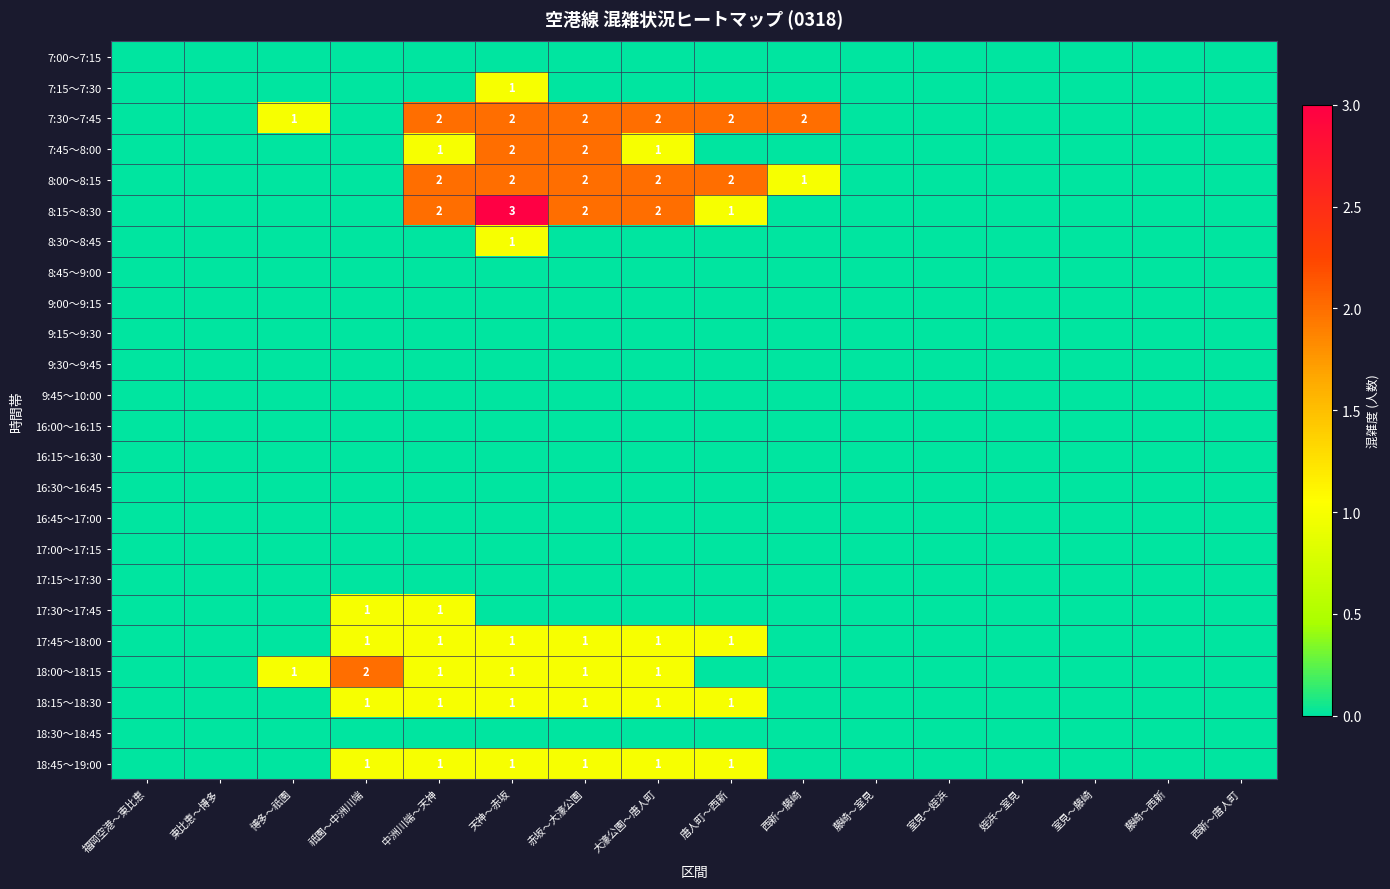

List the labels in order of 17:30～17:45 value, smallest first.

福岡空港～東比恵, 東比恵～博多, 博多～祇園, 天神～赤坂, 赤坂～大濠公園, 大濠公園～唐人町, 唐人町～西新, 西新～藤崎, 藤崎～室見, 室見～姪浜, 姪浜～室見, 室見～藤崎, 藤崎～西新, 西新～唐人町, 祇園～中洲川端, 中洲川端～天神